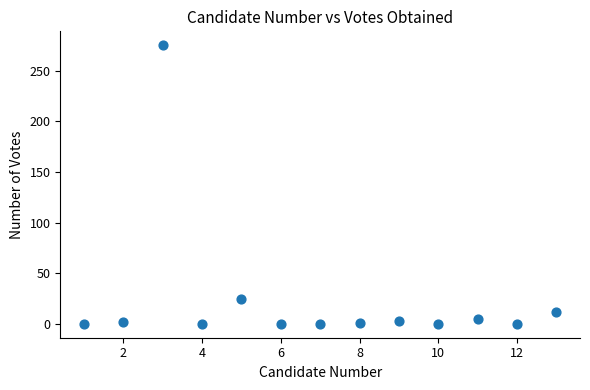

What Y value in the scatter plot is closest to 137?

24